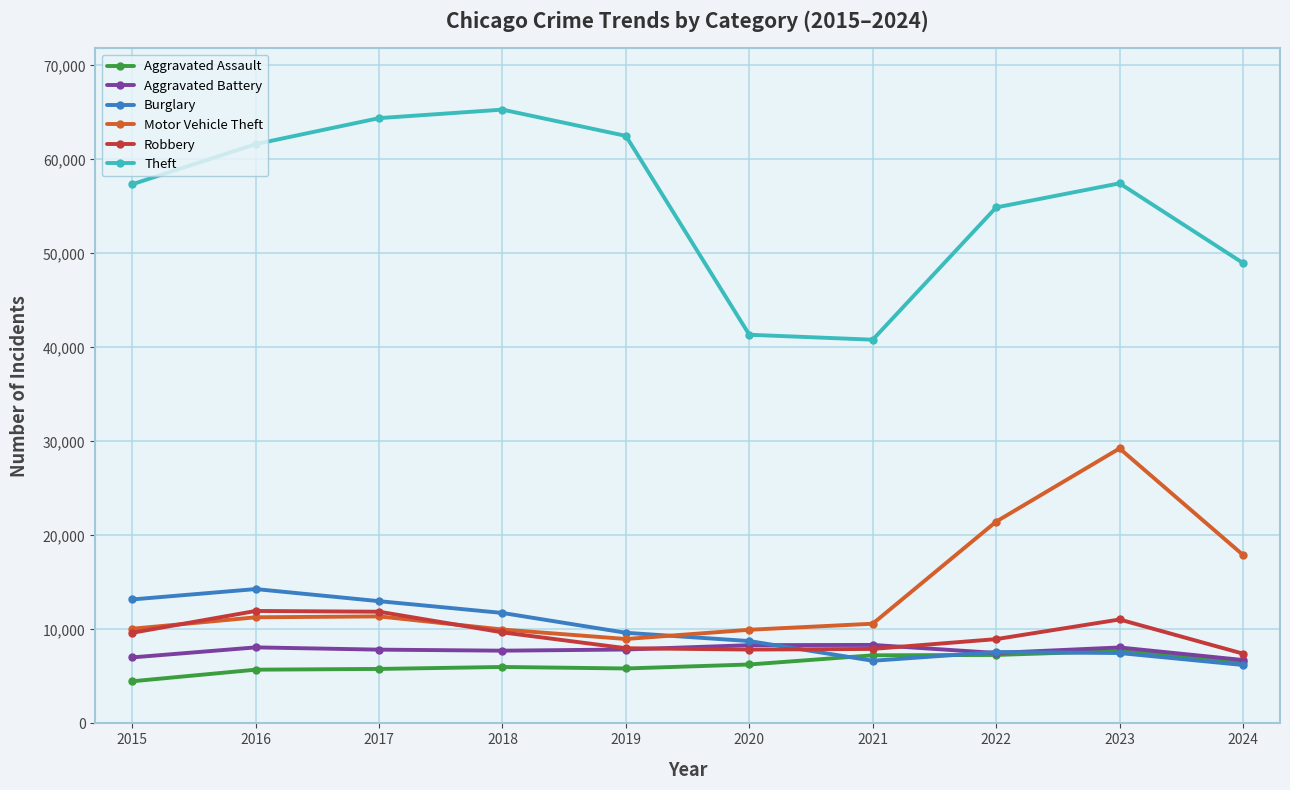

What is the maximum value for Motor Vehicle Theft?

29250